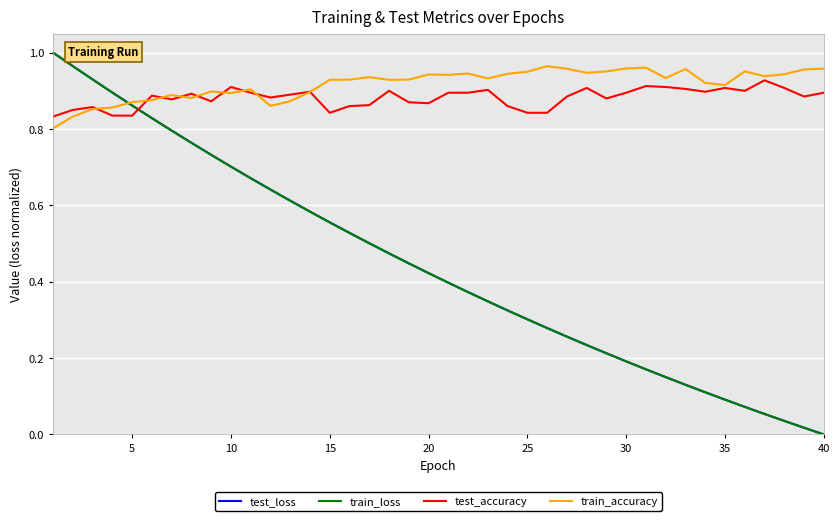

What are all the series names shown in the legend?

test_loss, train_loss, test_accuracy, train_accuracy